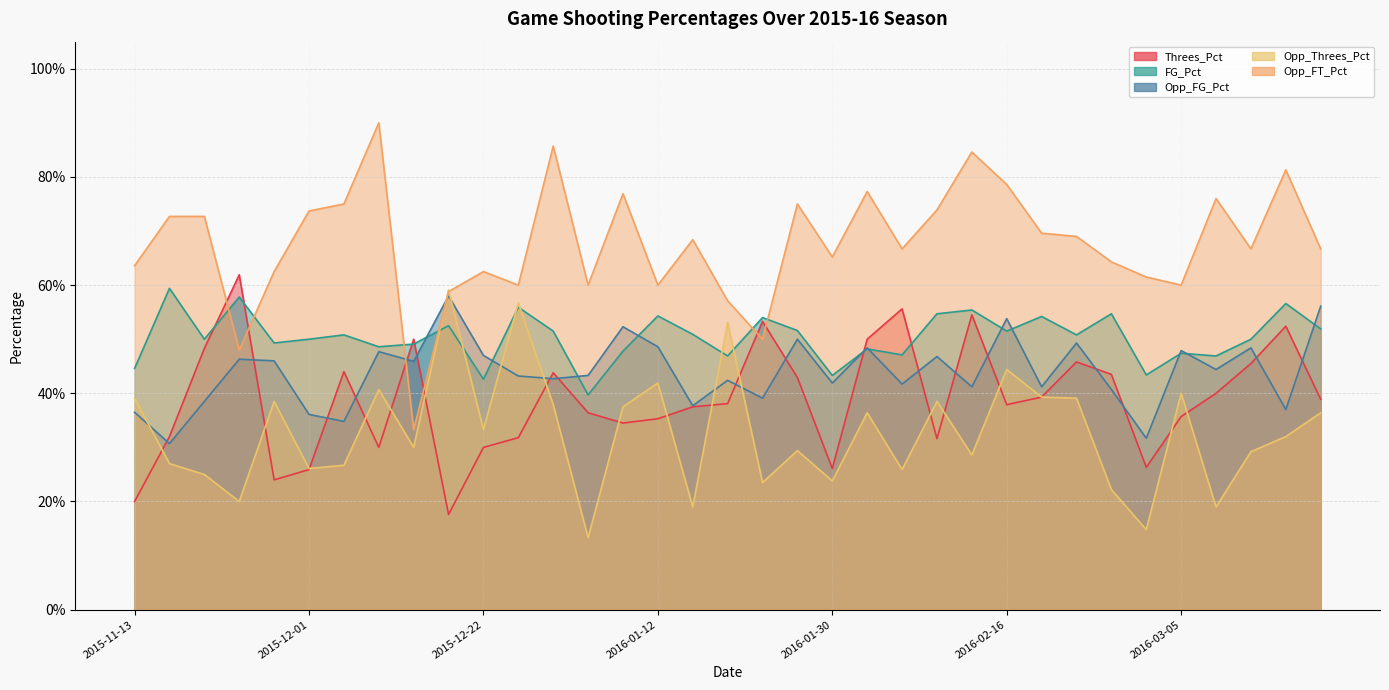

True or false: Threes_Pct and FG_Pct cross at least once.

True